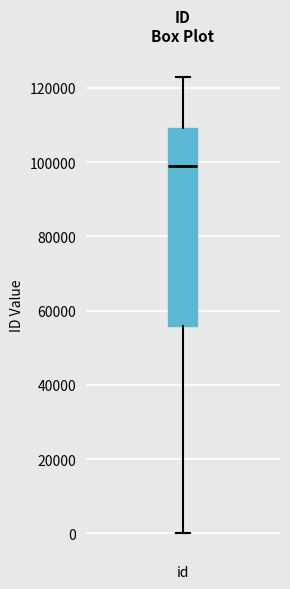

Read this box plot against the y-axis: the position of the median line, the range covered by the box, and the ends of both whiskers. The values are not printed on the chart, so give them approximately, as read against the axis.

median 98000, box 56000 to 110000, whiskers 0 to 122000